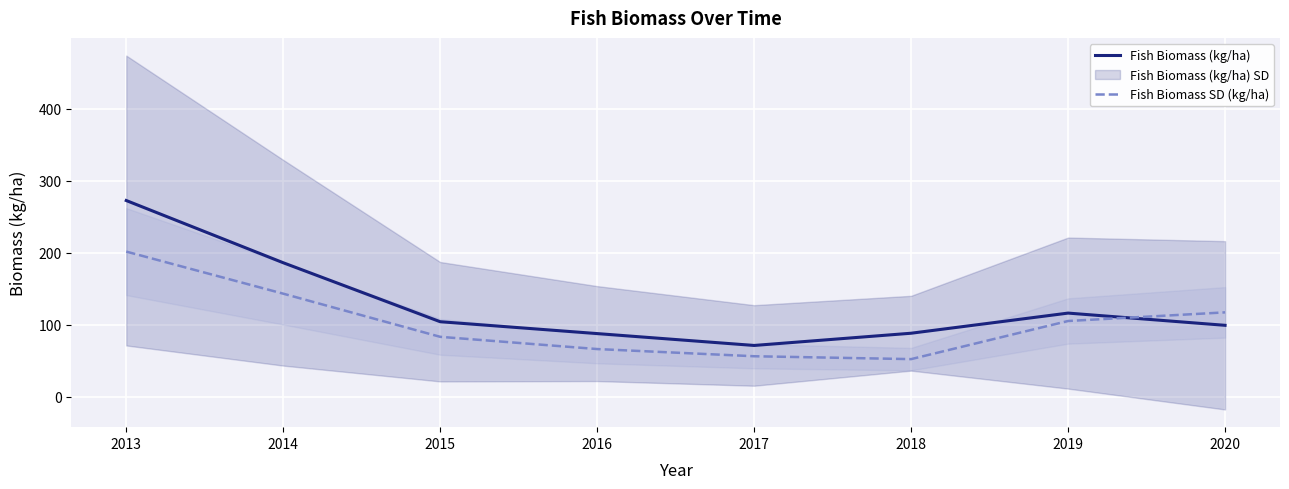

Rank the categories by Fish Biomass SD (kg/ha) value from highest to lowest.

2013, 2014, 2020, 2019, 2015, 2016, 2017, 2018